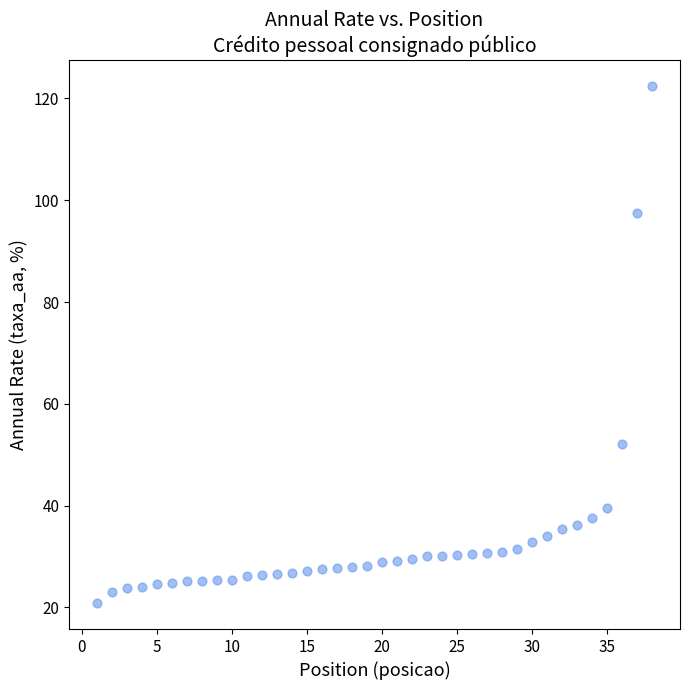

What is the range of X values (max minus min)?

37.0